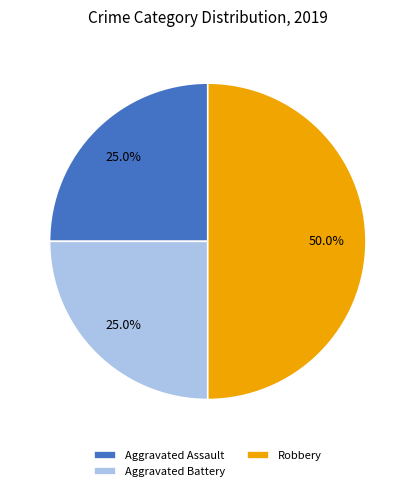

The Aggravated Assault slice represents 39% of the pie. True or false?

False